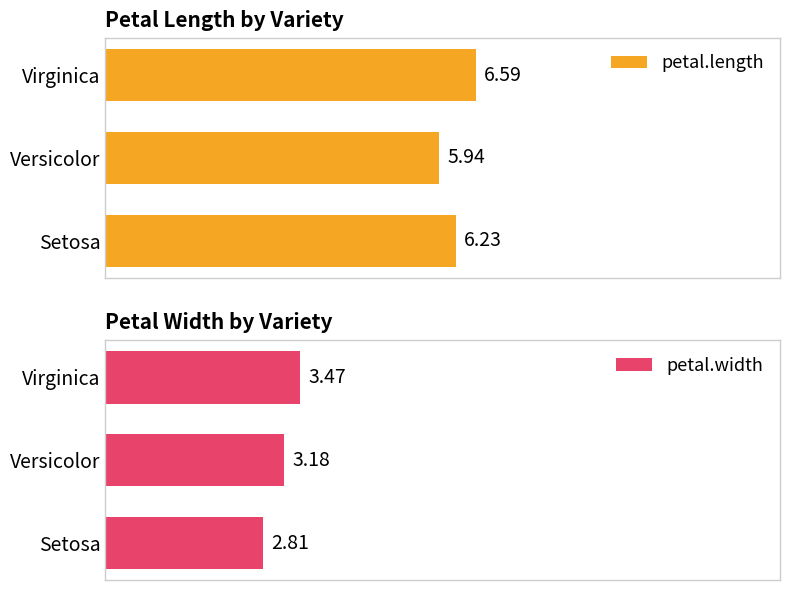

Where is petal.length nearest to the value 6?

Versicolor